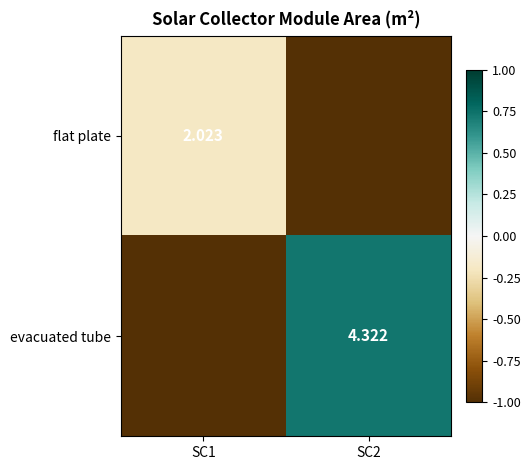

Is the value of flat plate at SC1 greater than the value of evacuated tube at SC2?

No